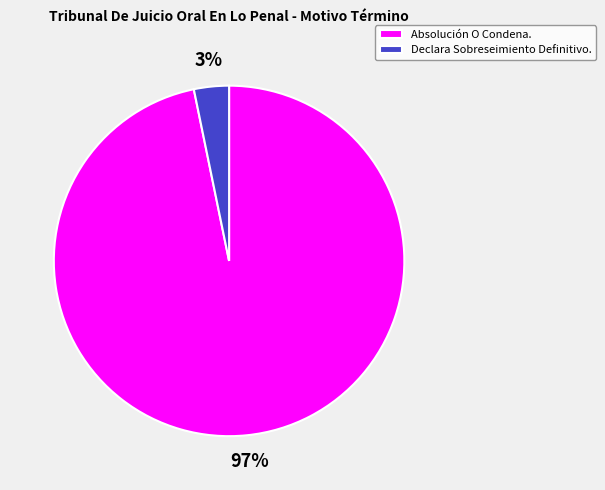

Which category has the smallest portion of the pie?

Declara Sobreseimiento Definitivo.